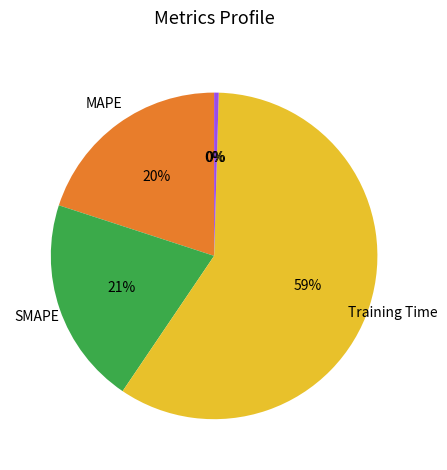

Is there any slice that represents more than half of the pie?

Yes